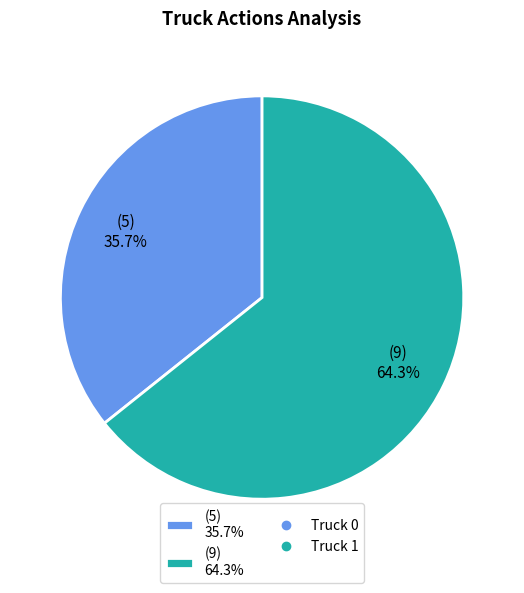

Which slice is the smallest?

(5) 35.7%